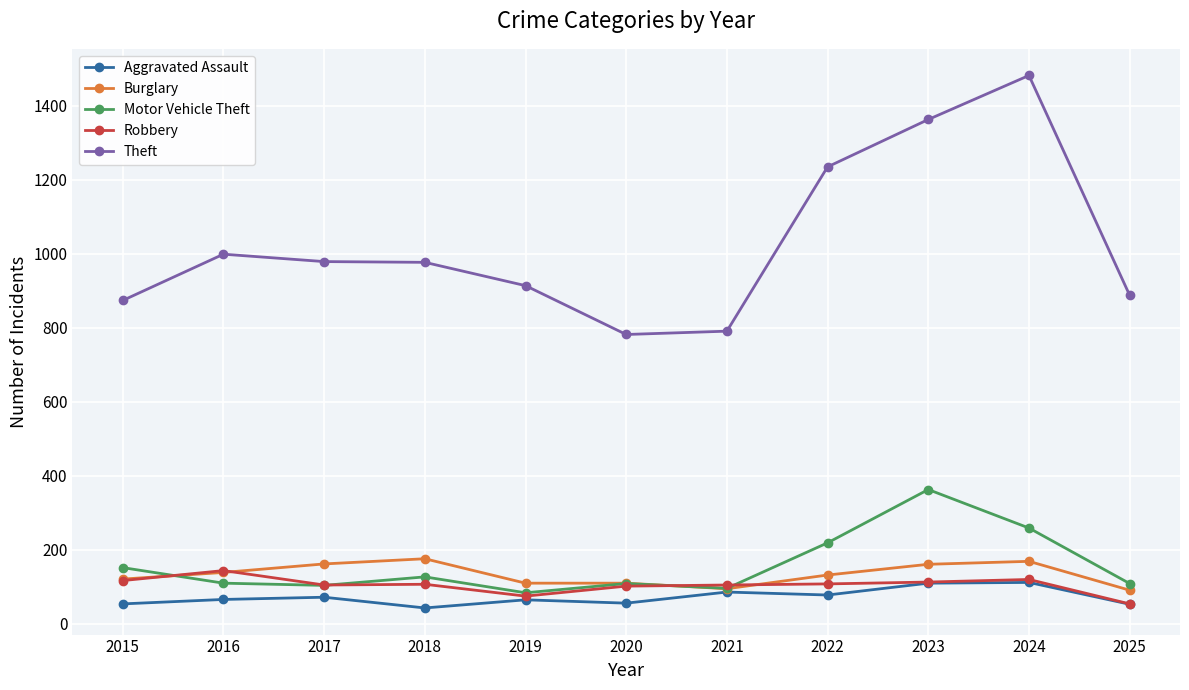

Which series ends up on top after the final intersection of Motor Vehicle Theft and Robbery?

Motor Vehicle Theft